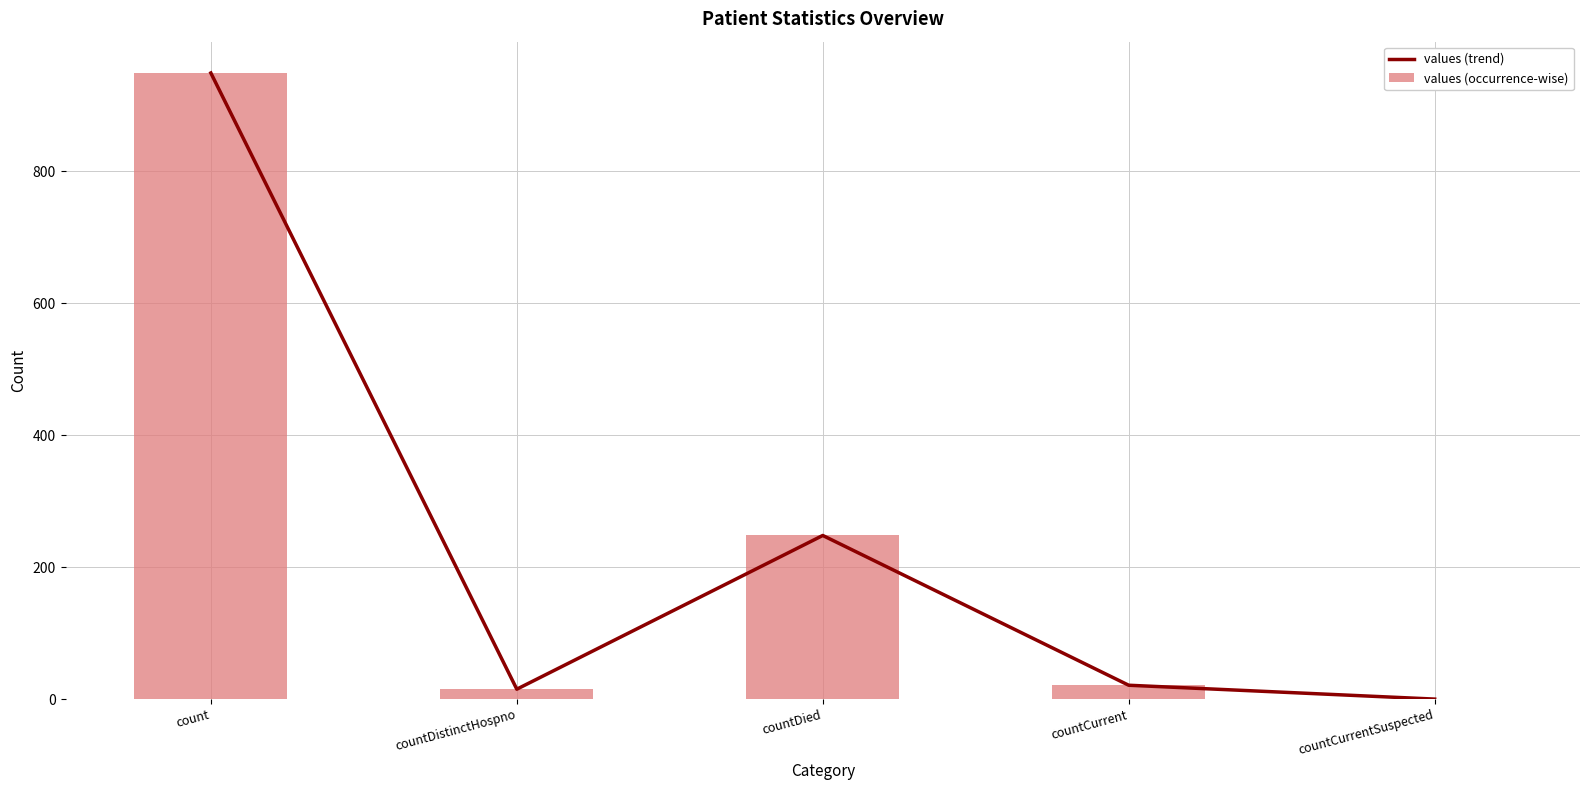

Is the value of values (trend) at count greater than the value of values (occurrence-wise) at countCurrent?

Yes